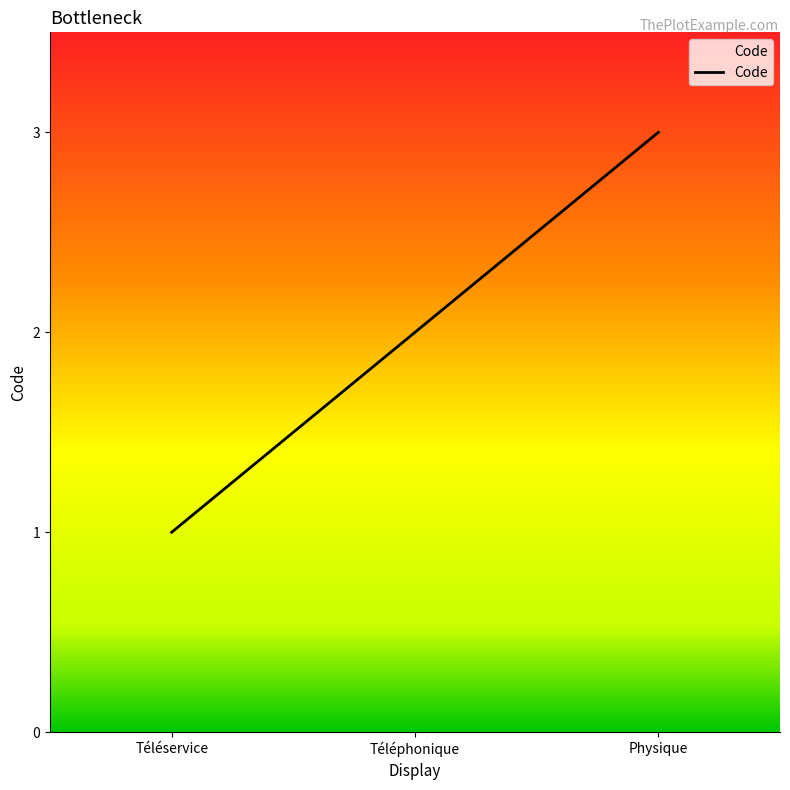

Rank the categories by value from highest to lowest.

Physique, Téléphonique, Téléservice